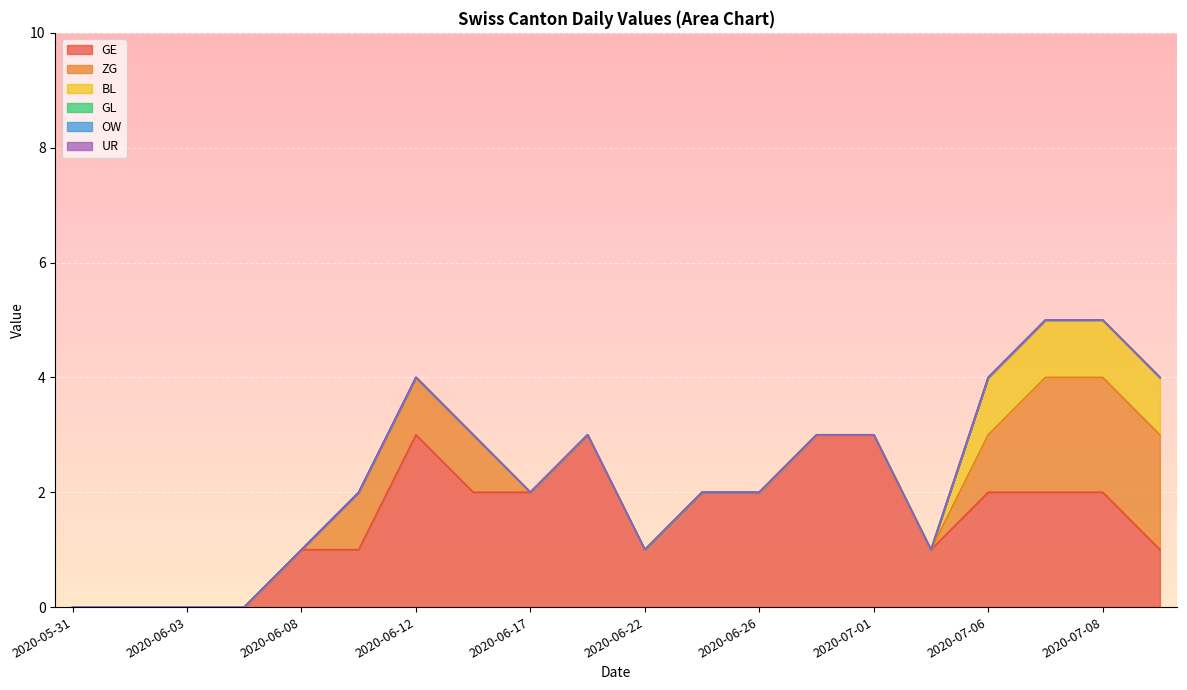

What is the difference between the maximum and minimum values in the BL series?

1